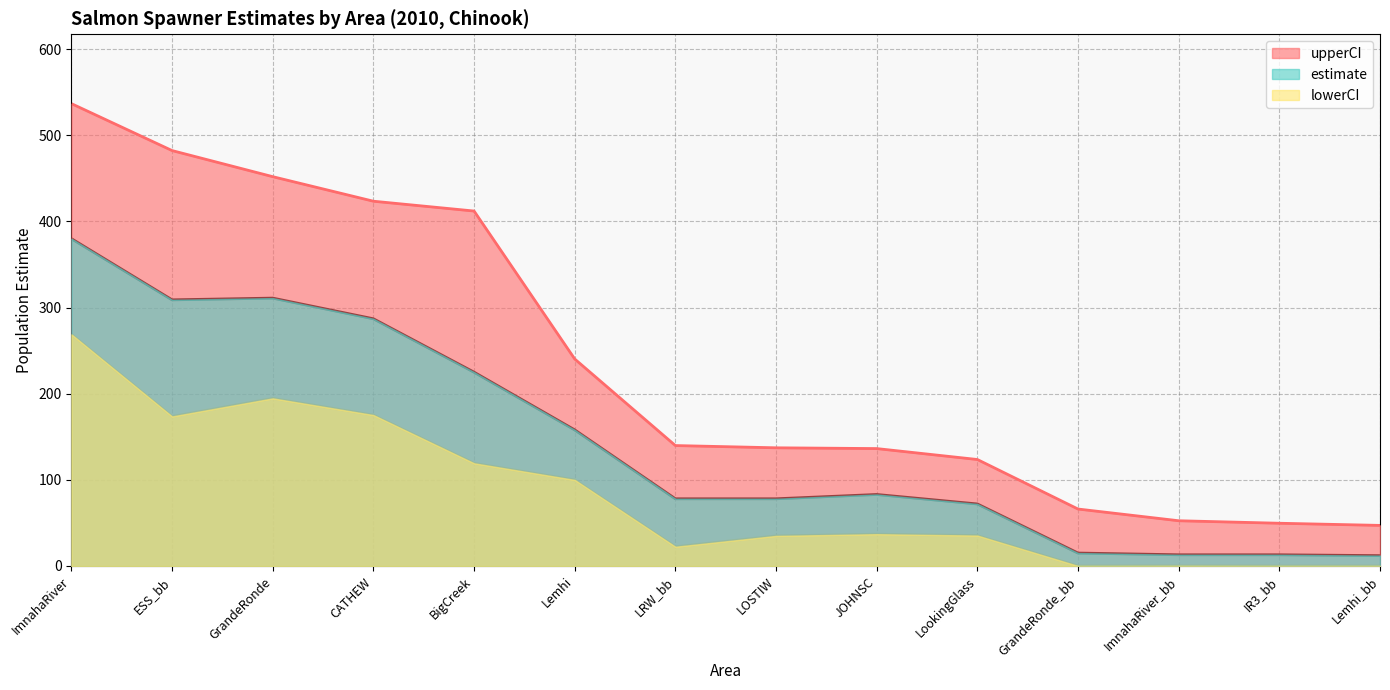

Is the value of estimate at GrandeRonde greater than the value of upperCI at ImnahaRiver_bb?

Yes